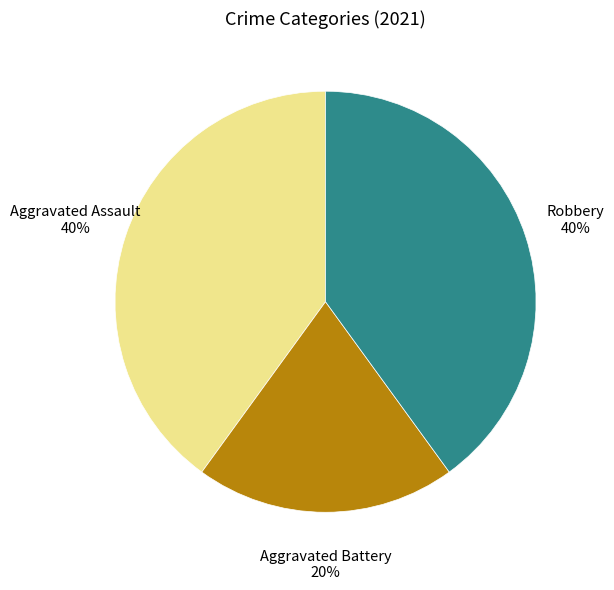

Does any single category account for the majority?

No